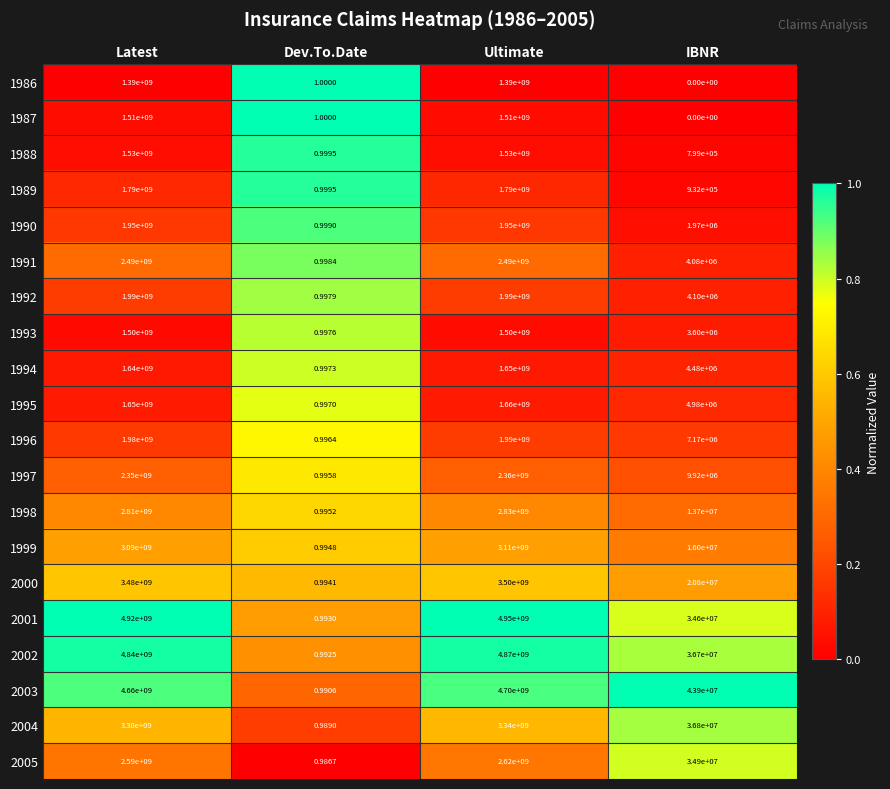

At which category is the sum across all series the highest?

Ultimate